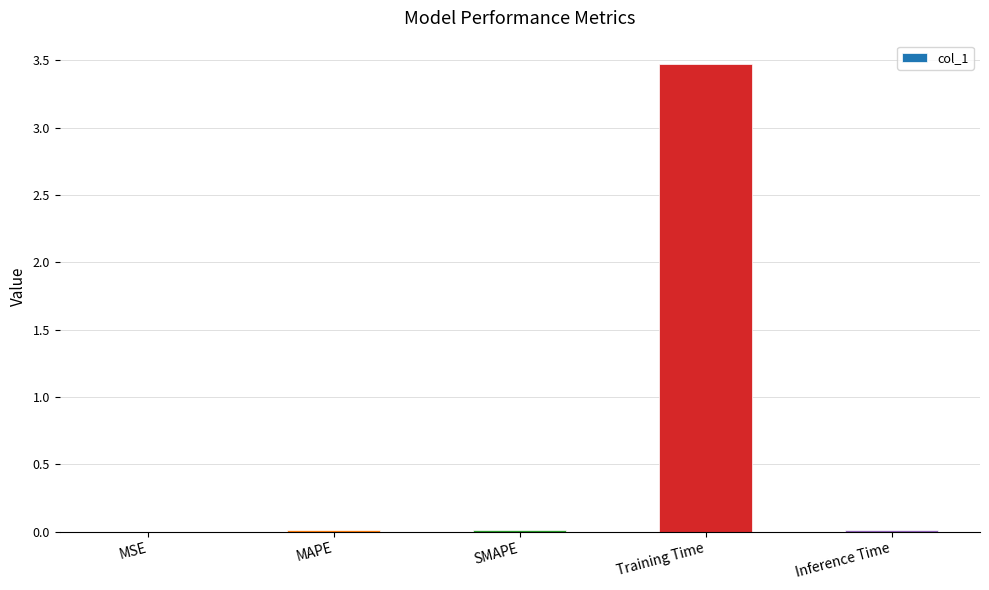

Does the chart contain stacked bars?

No